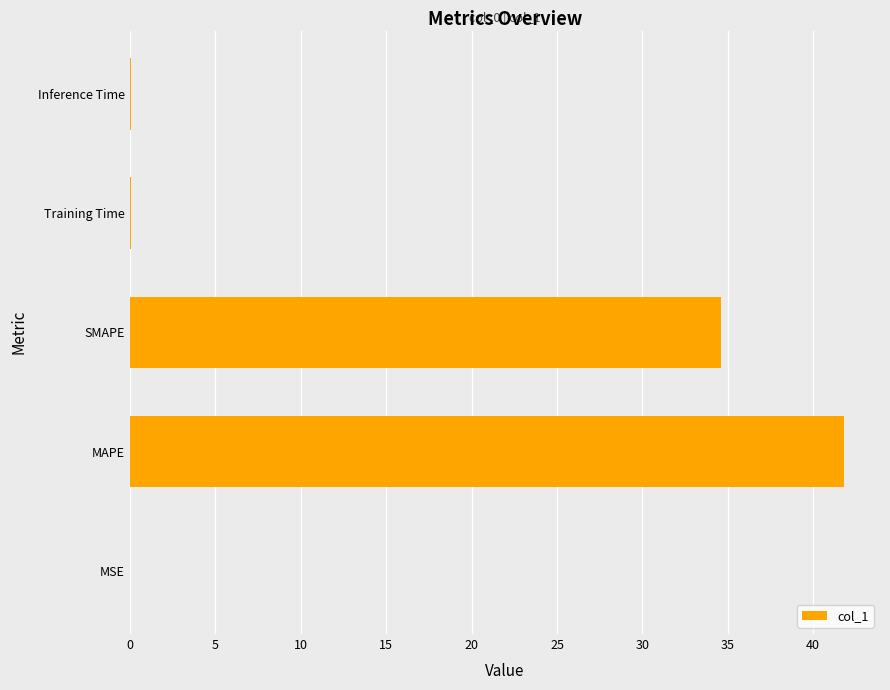

What is the ratio of the value at MAPE to the value at SMAPE?

1.2